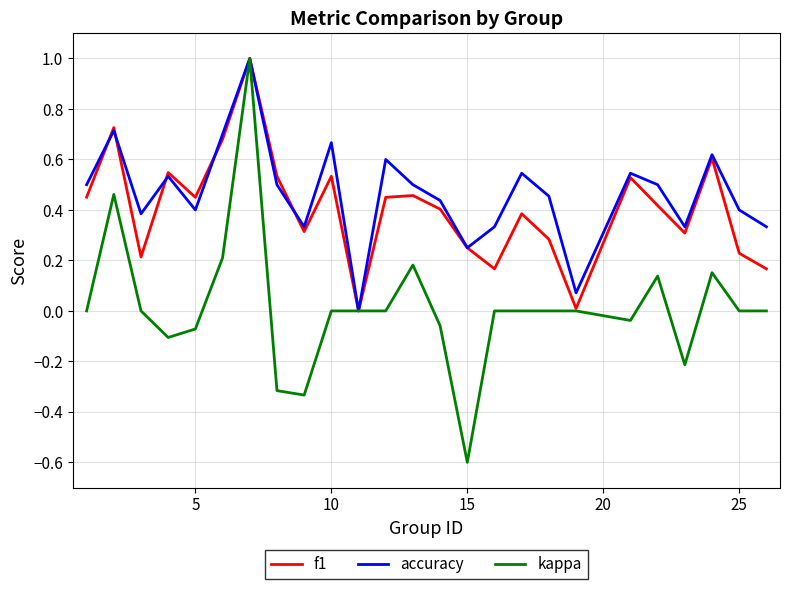

What is the highest value of the kappa series?

1.0